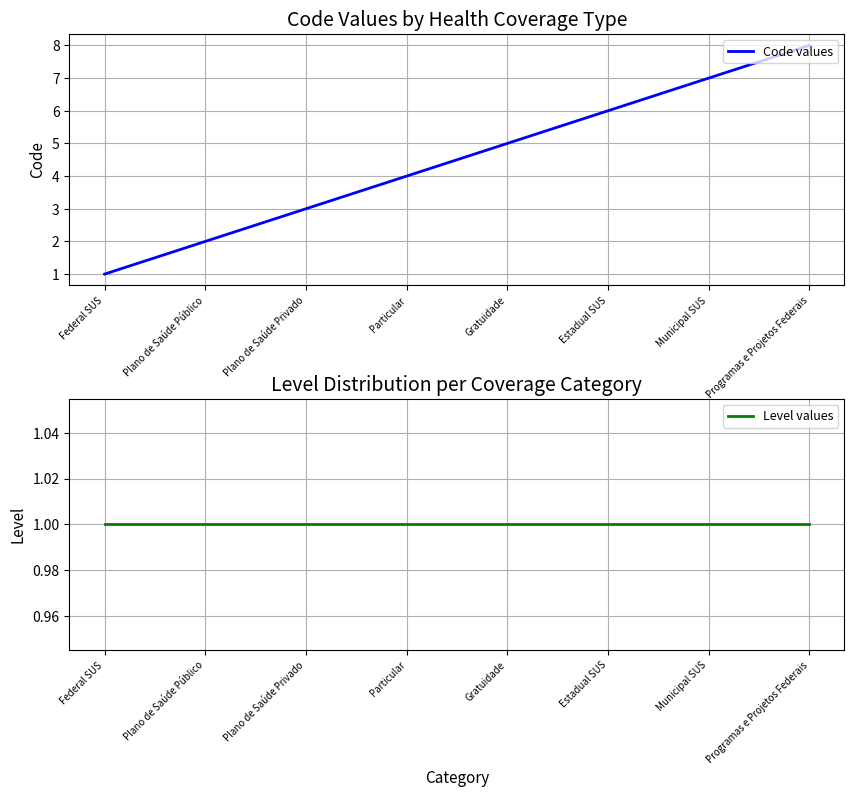

True or false: Code values and Level values intersect in this chart.

False